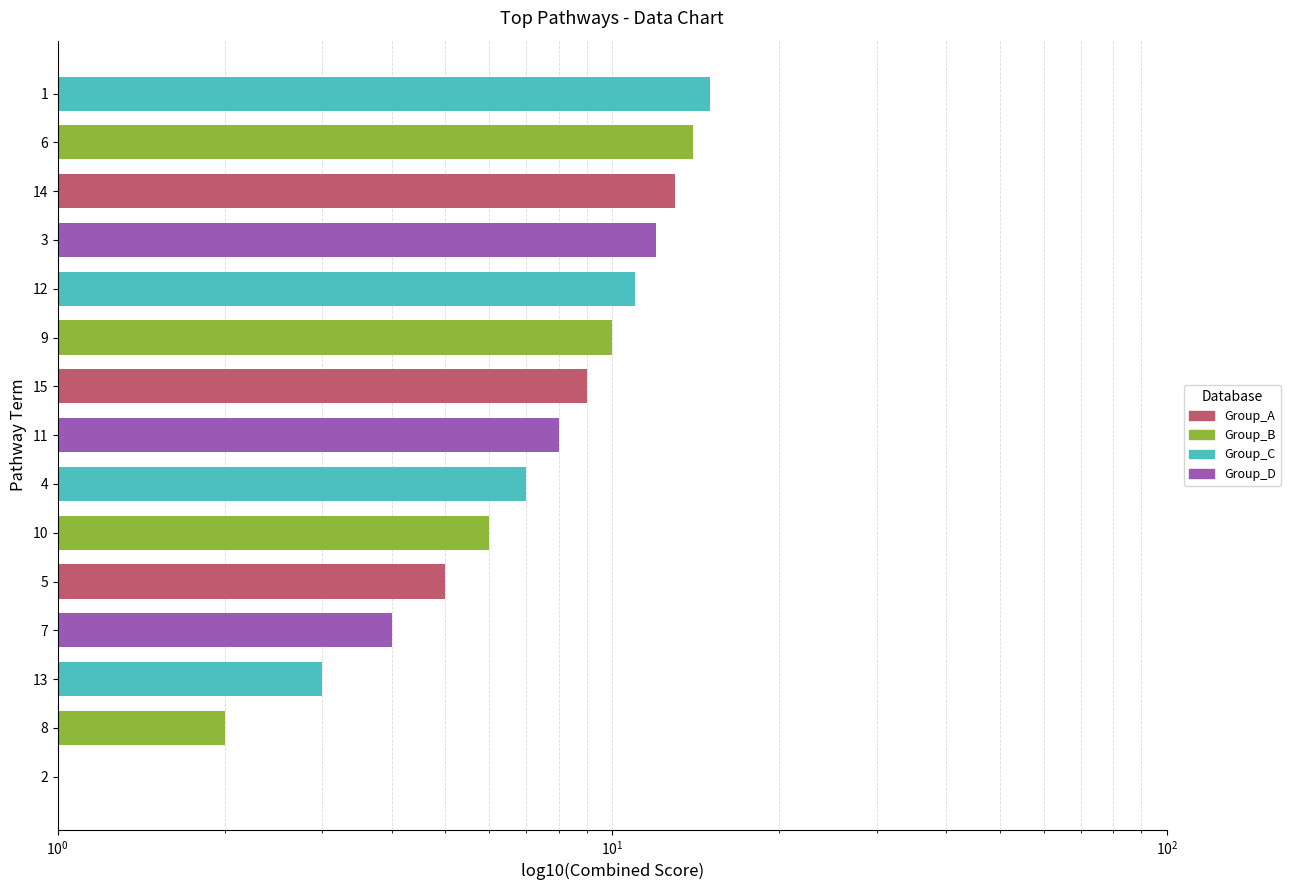

How many data points are less than 8?

7